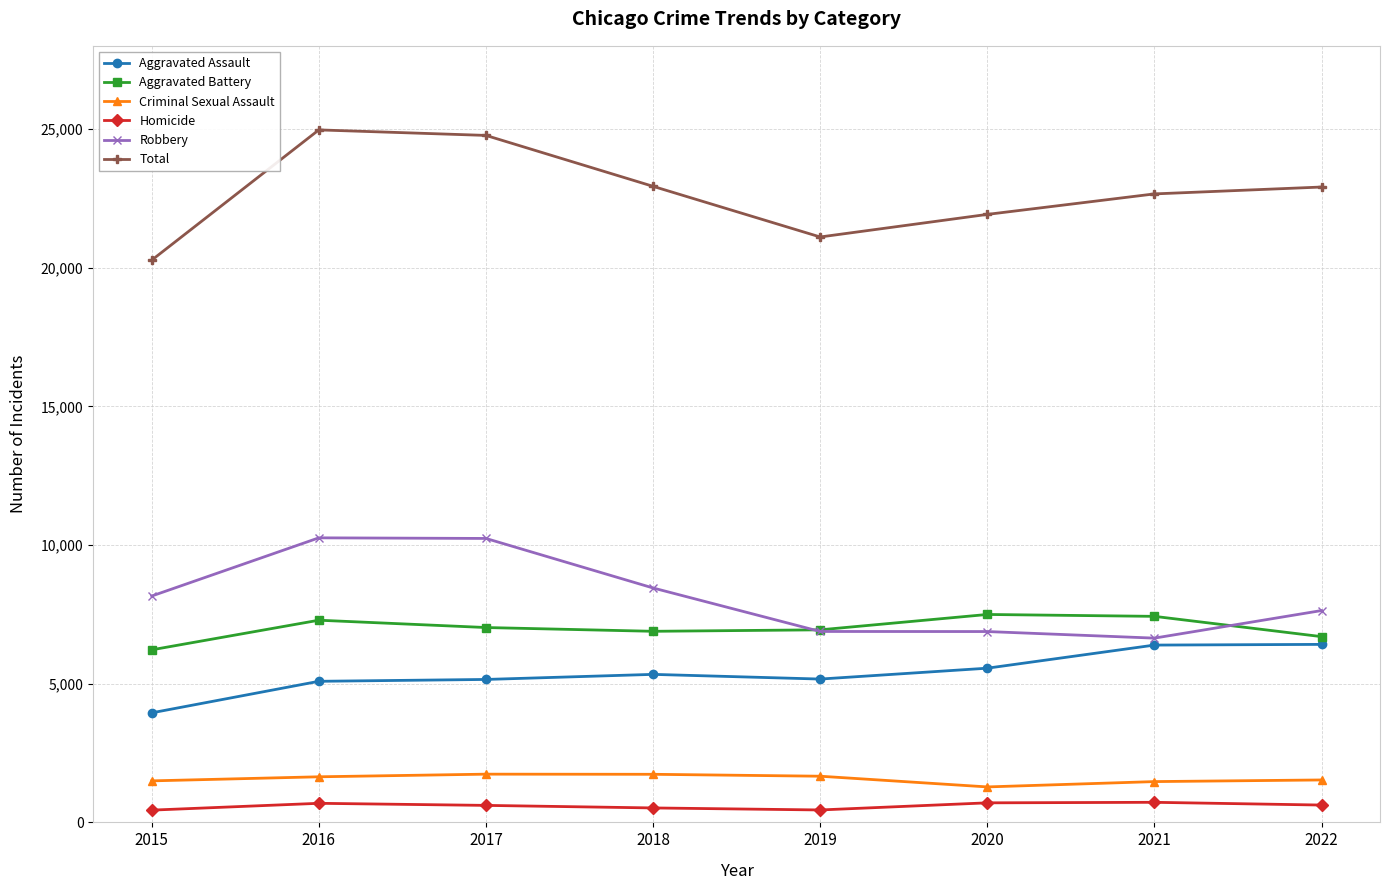

What is the total value across all series at 2019?

42216